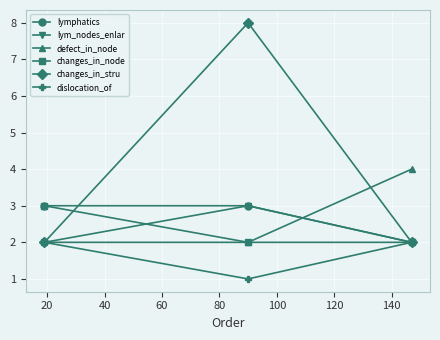

Which series has the largest total across all categories?

changes_in_stru